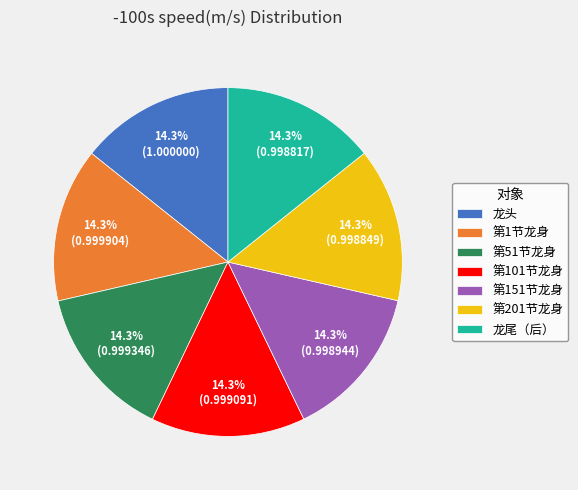

Is there a majority slice in this chart?

No